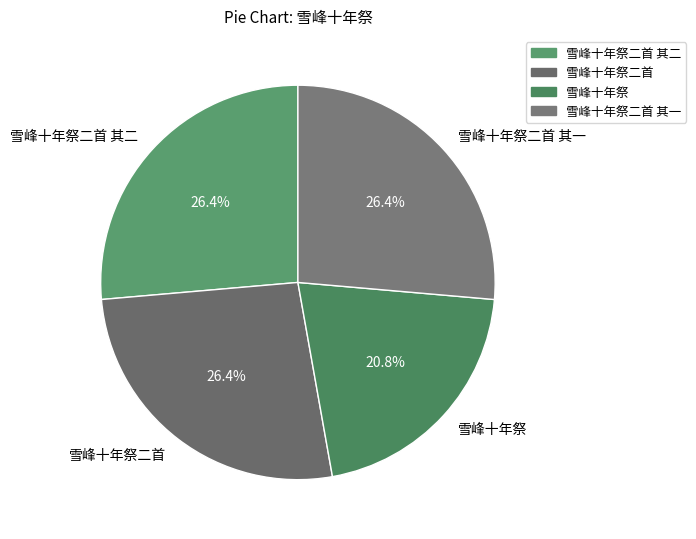

Count the number of slices in the pie.

4